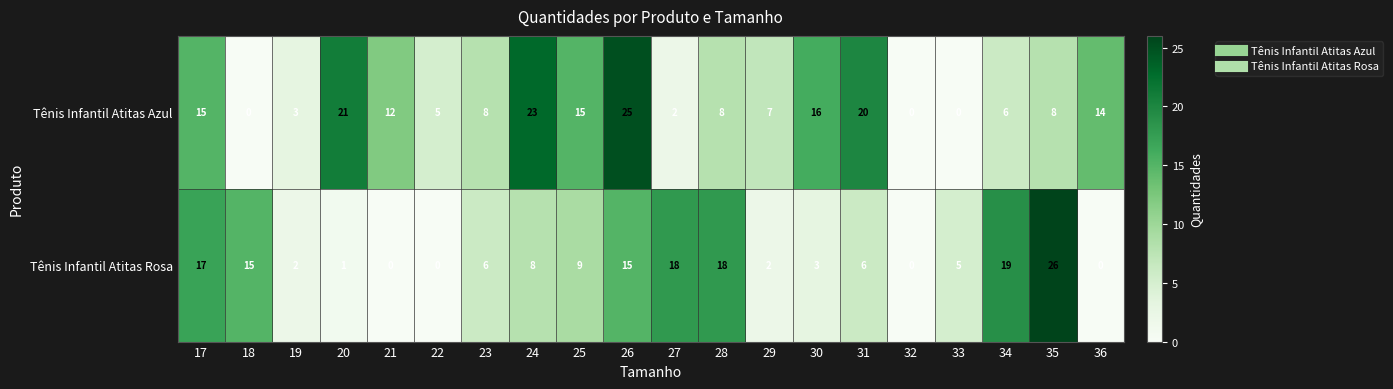

What is the difference between the maximum and second lowest values in the Tênis Infantil Atitas Azul series?

25